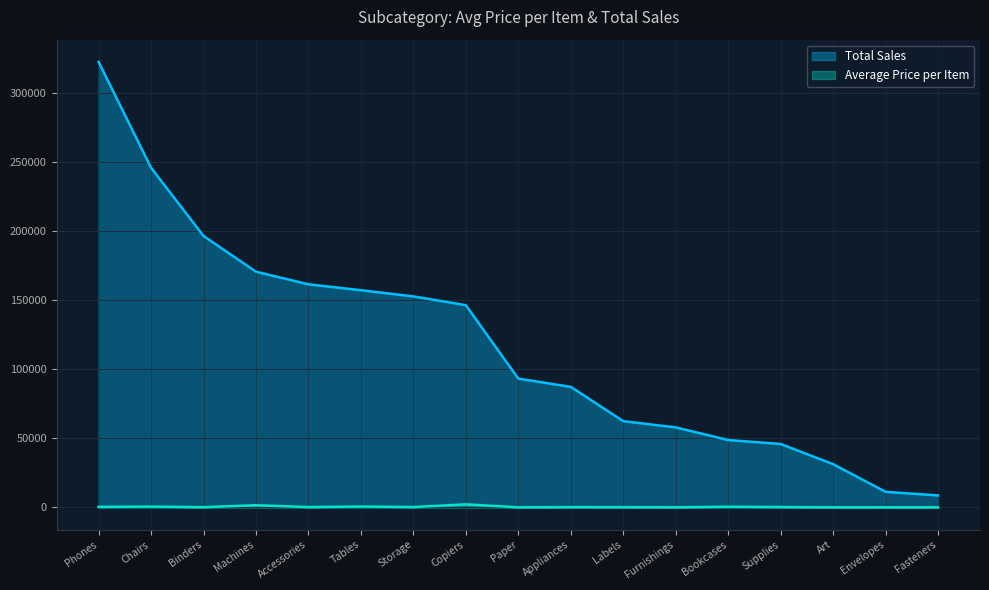

True or false: Total Sales and Average Price per Item cross at least once.

False